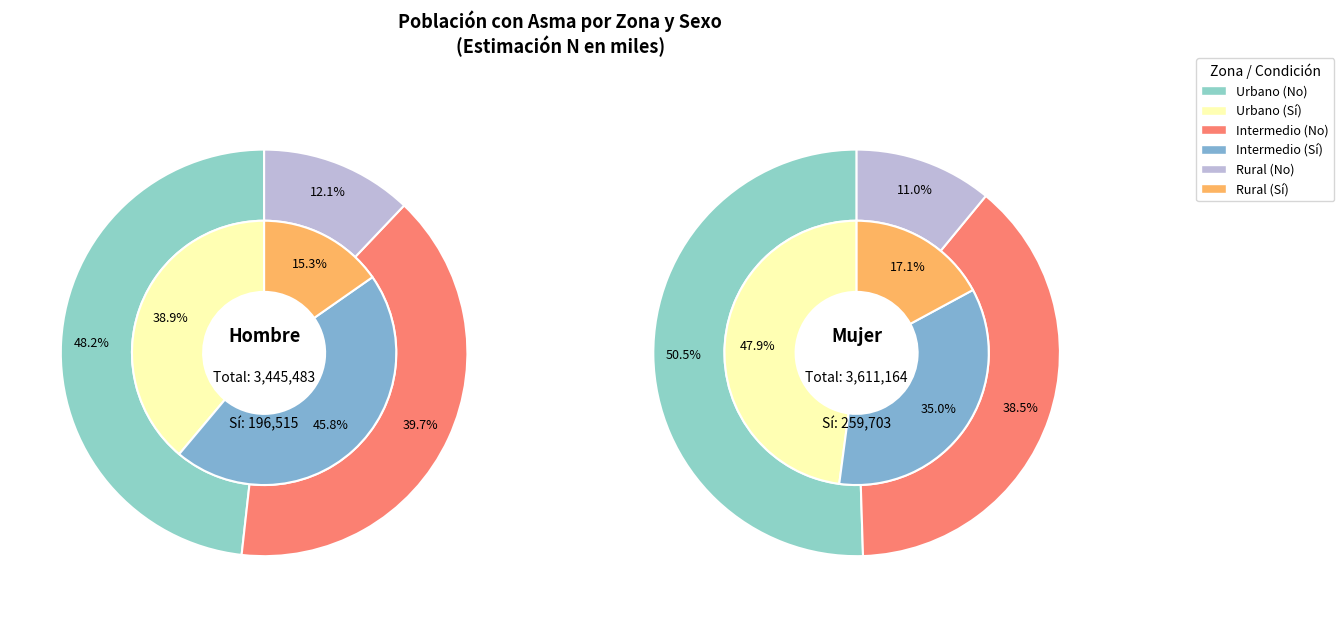

How many segments does this pie chart have?

3